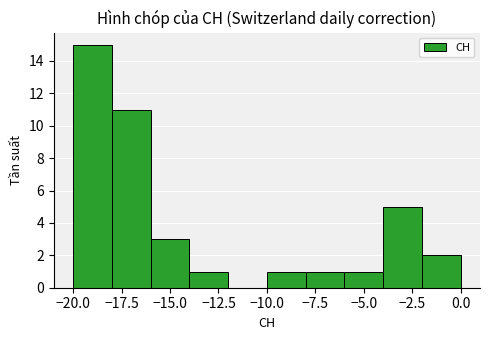

Reading left to right, list every bar in this chart as the range it spans on the x-axis followed by its height. The values are not printed on the chart, so give them approximately, as read against the axis.

-20 to -18: 15
-18 to -16: 11
-16 to -14: 3
-14 to -12: 1
-12 to -10: 0
-10 to -8: 1
-8 to -6: 1
-6 to -4: 1
-4 to -2: 5
-2 to 0: 2